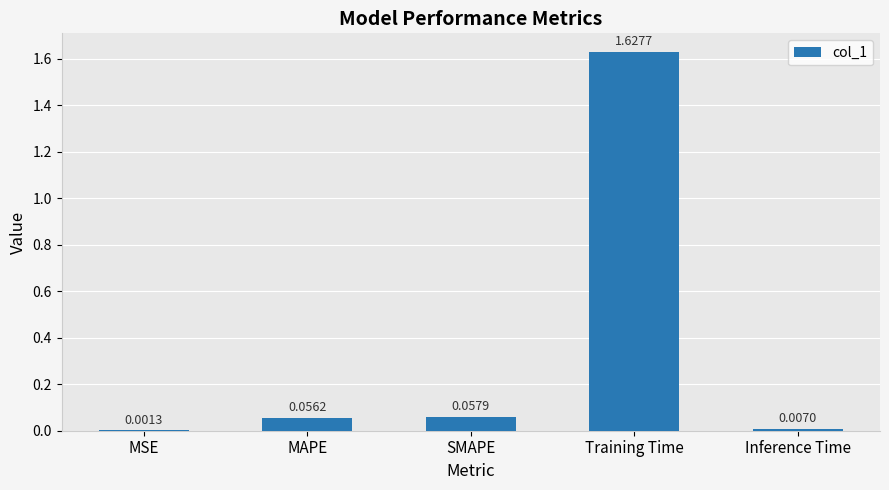

Which label corresponds to the largest value in the chart?

Training Time